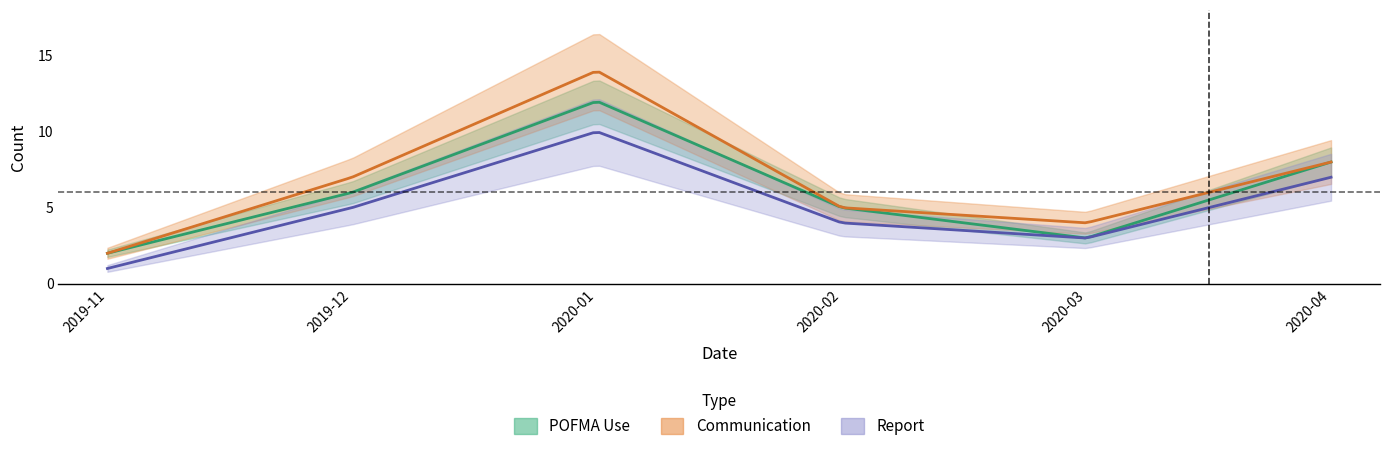

At how many categories does at least one series exceed 1?

6